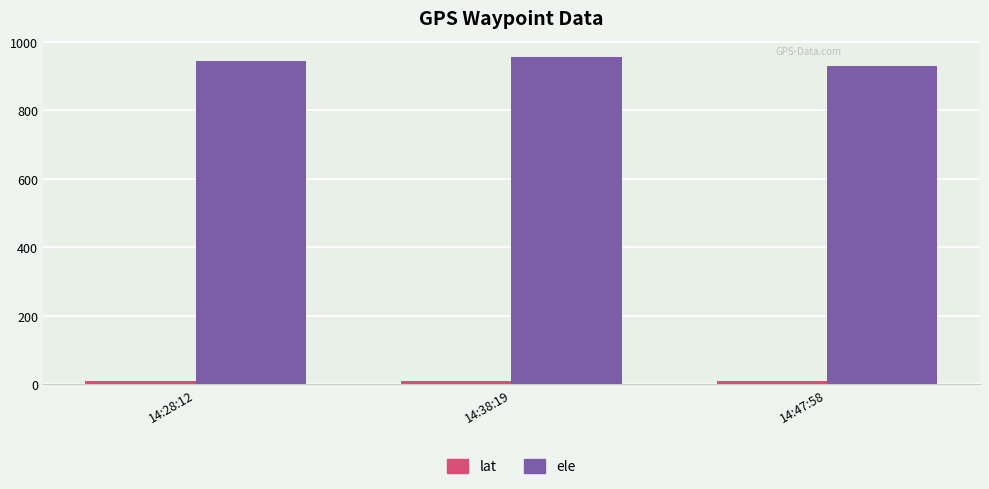

At how many categories does at least one series exceed 586?

3